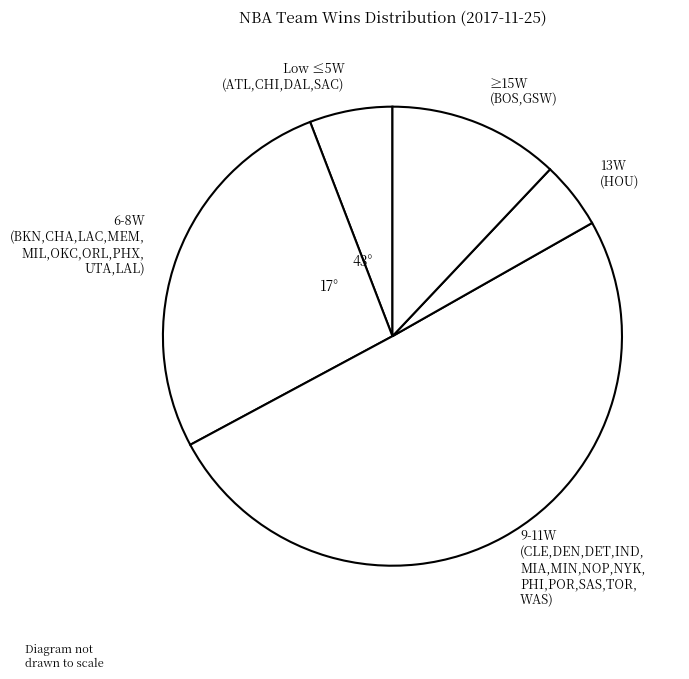

Which category accounts for the majority?

9-11W (CLE,DEN,DET,IND, MIA,MIN,NOP,NYK, PHI,POR,SAS,TOR, WAS)